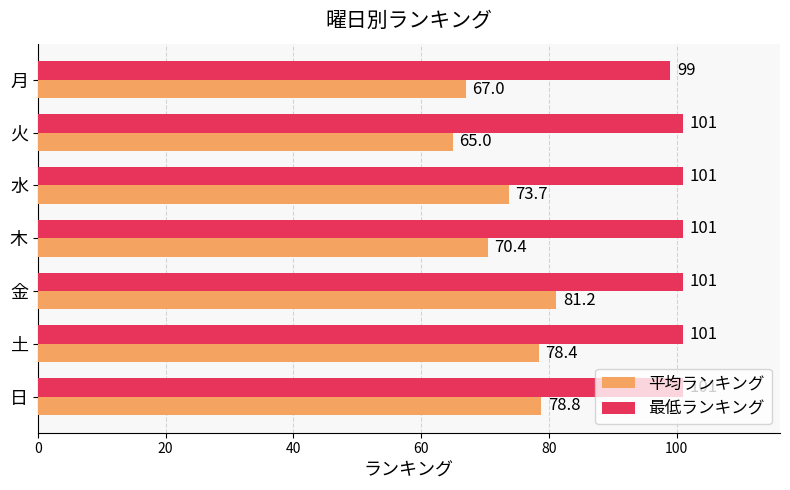

Rank the series by their maximum value, from lowest to highest.

平均ランキング, 最低ランキング